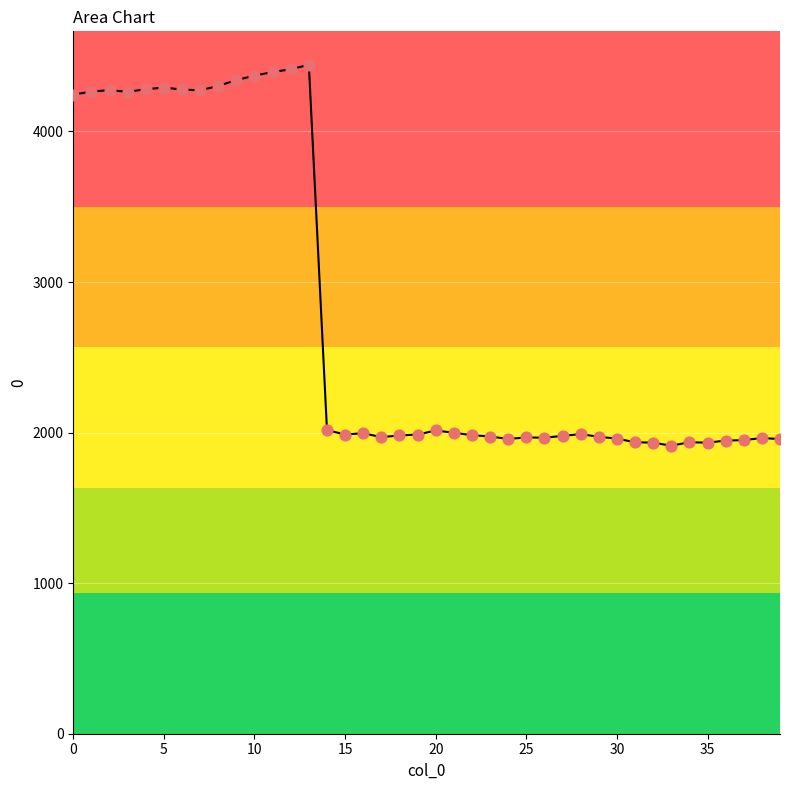

What is the greatest value displayed?

4443